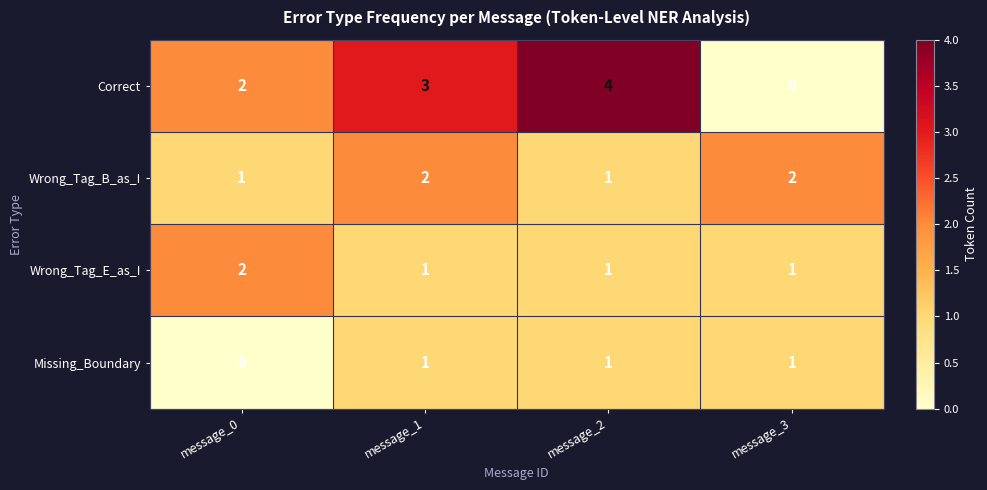

Count the number of categories in the chart.

4